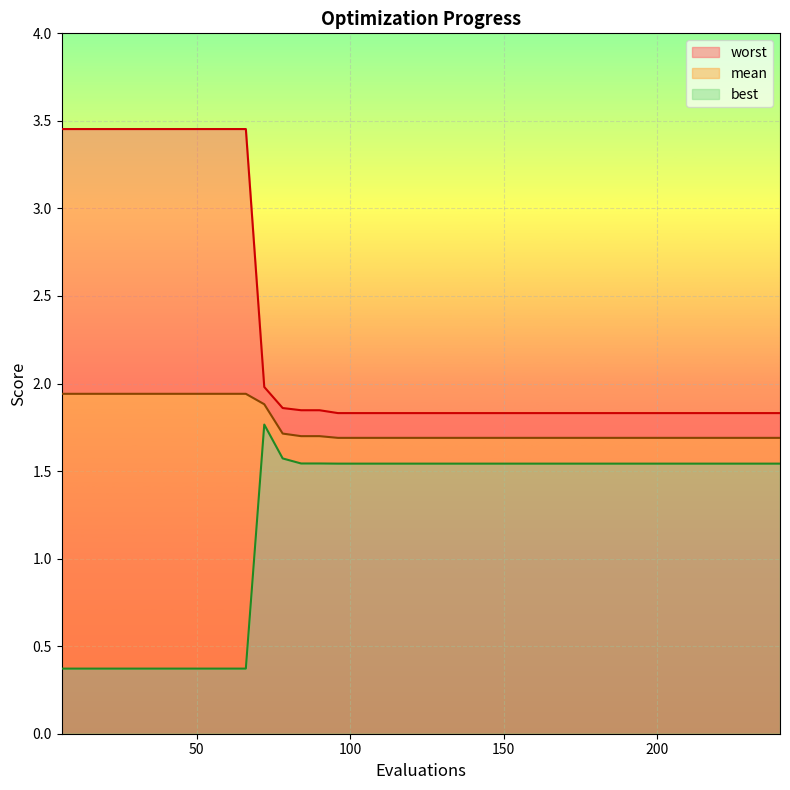

In best, how many points are higher than both neighbors (excluding endpoints)?

1